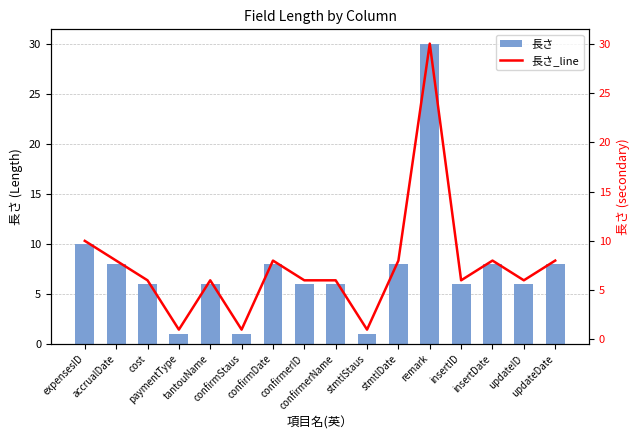

Which series changed the most between expensesID and paymentType?

長さ